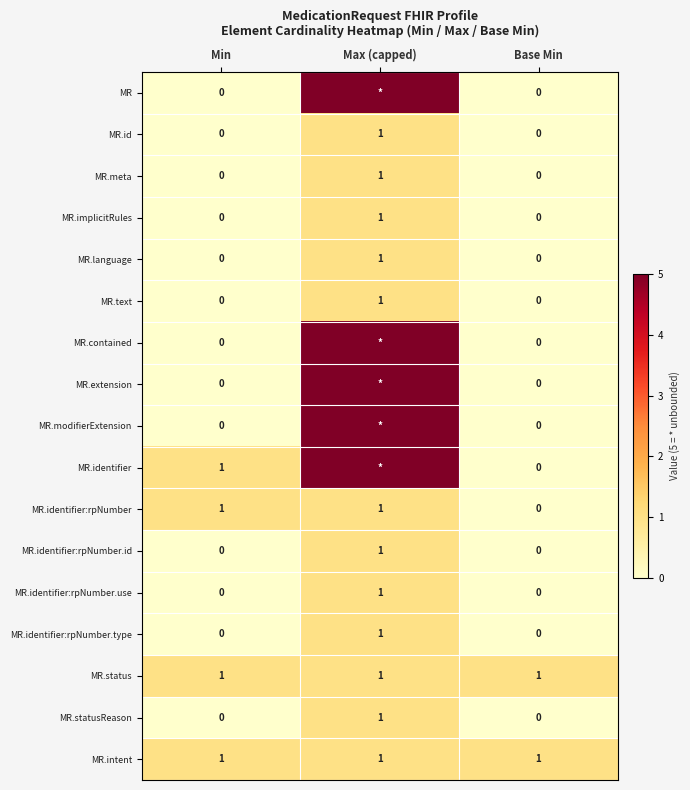

True or false: MR.text has a value of 1 at Max (capped).

True